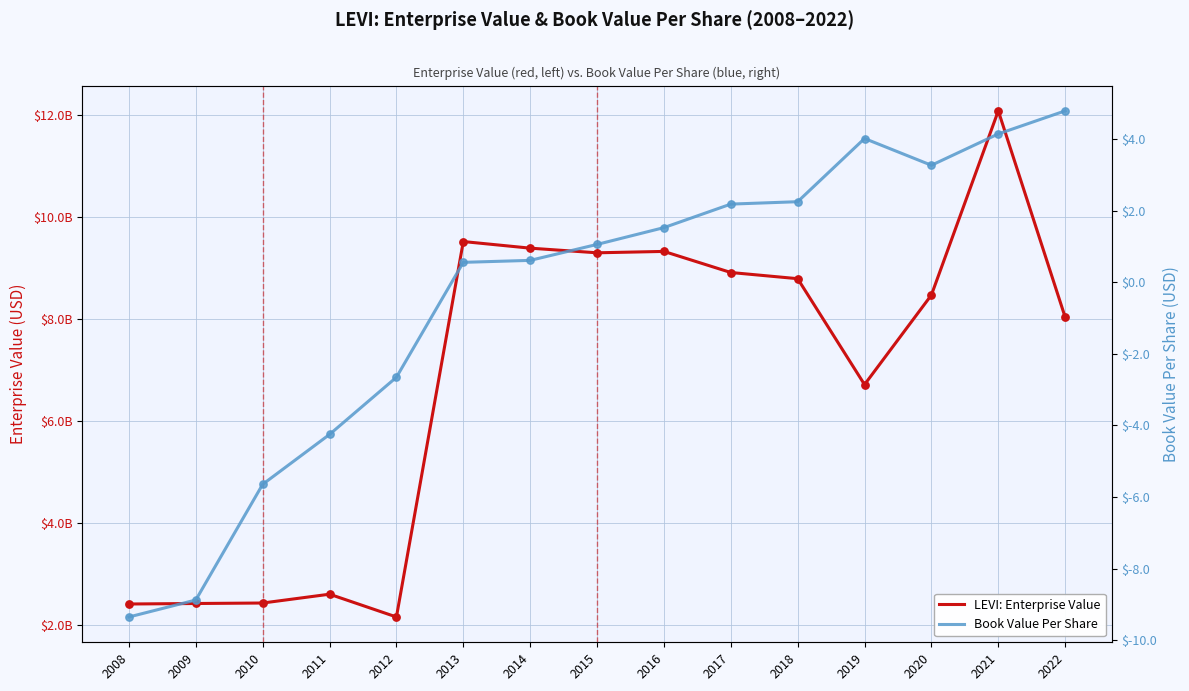

Which series has the largest total across all categories?

EnterpriseValue